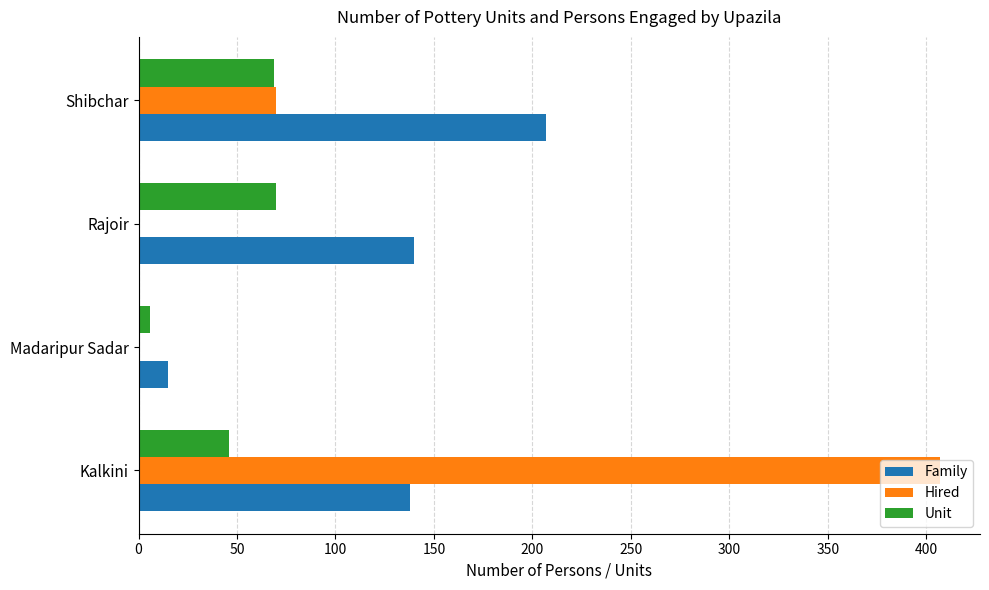

Where is Unit nearest to the value 38?

Kalkini